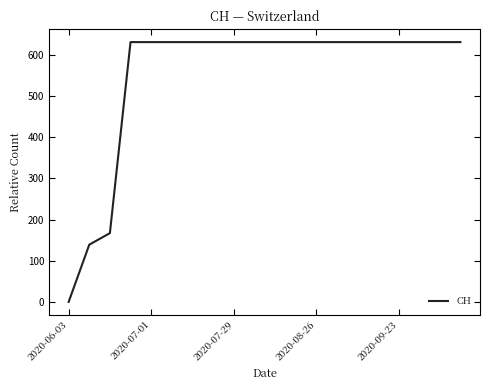

What is the maximum value shown in the chart?

631